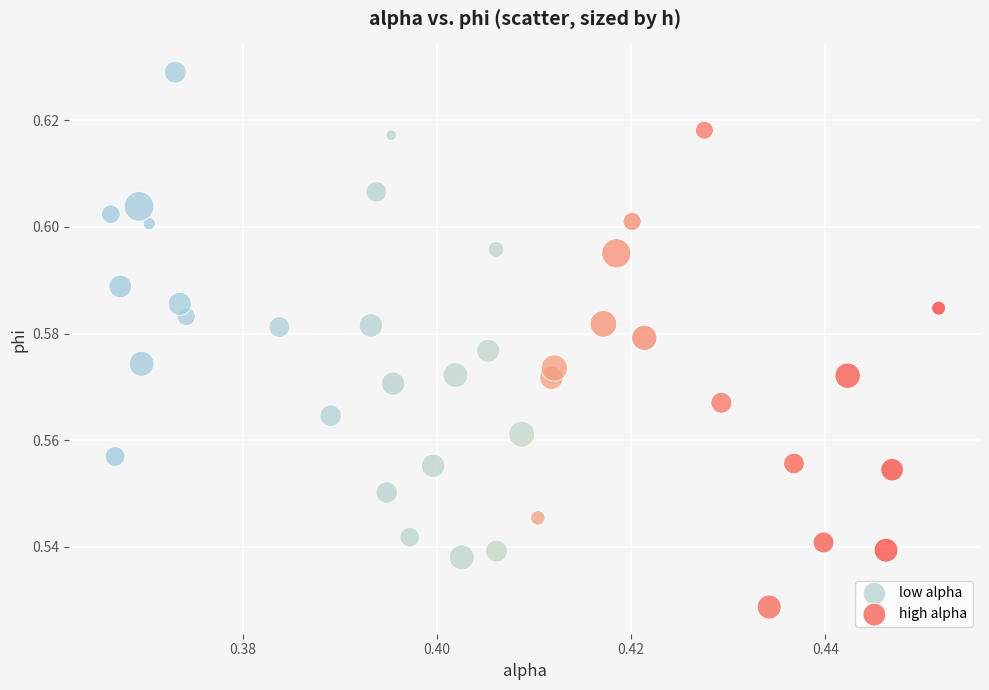

Which series reaches the minimum Y coordinate?

high alpha